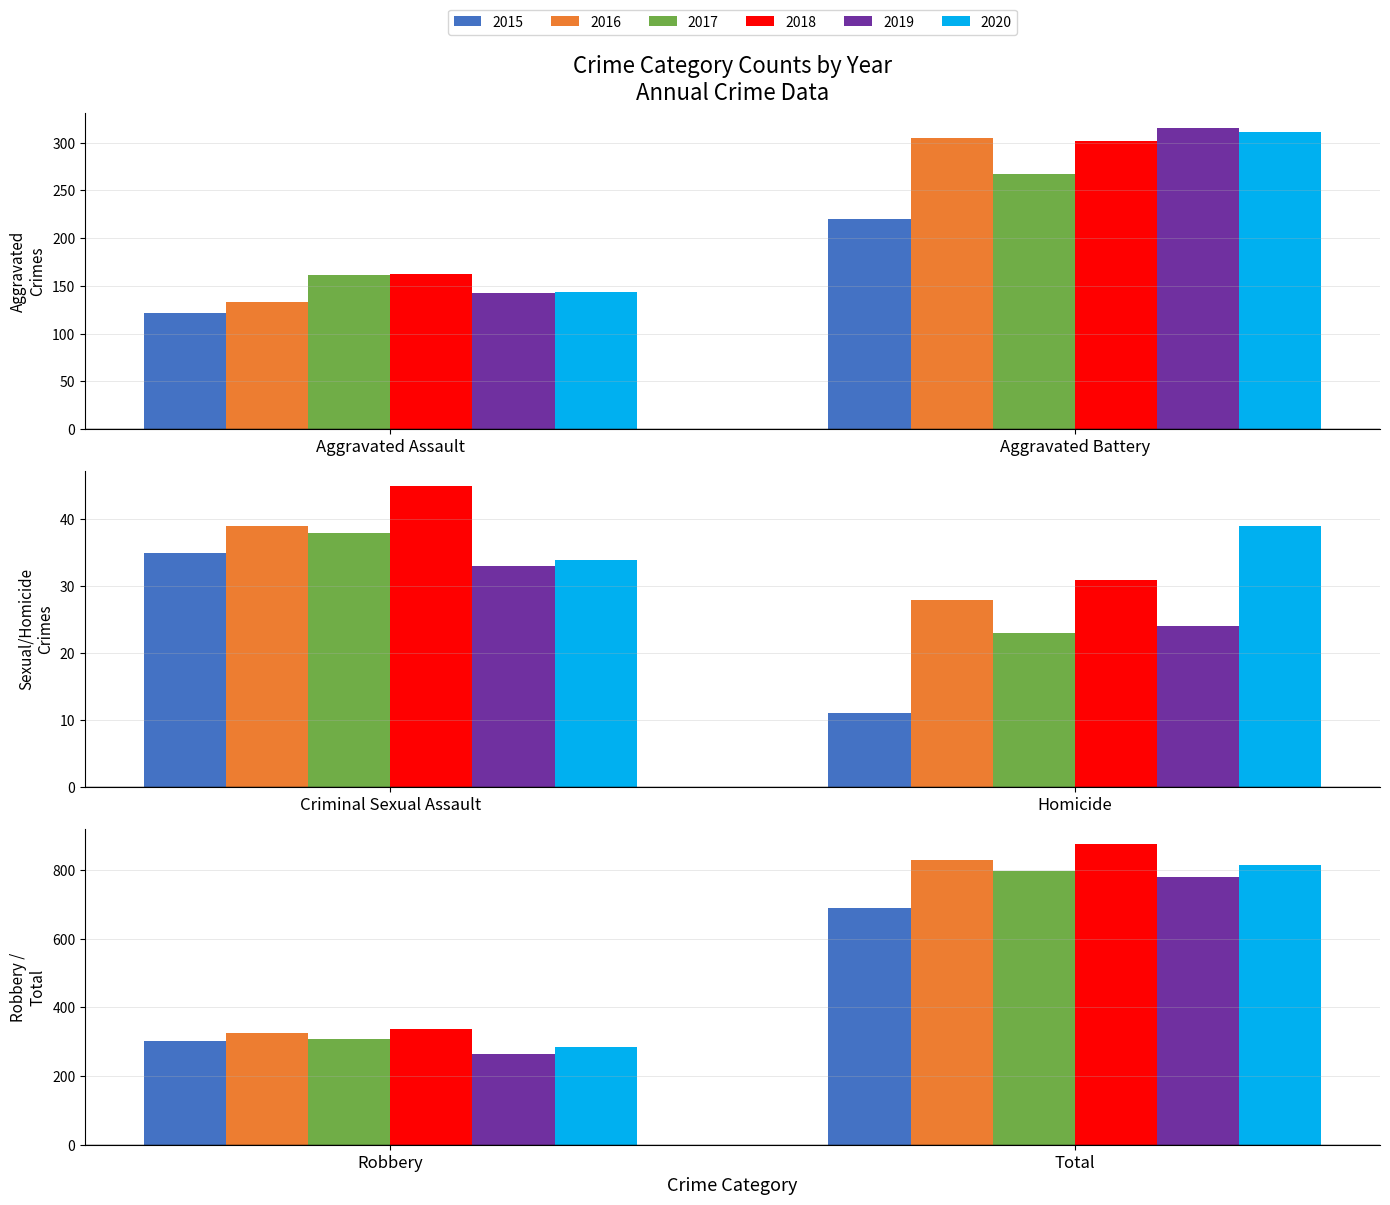

How many bars are there in each group?

6